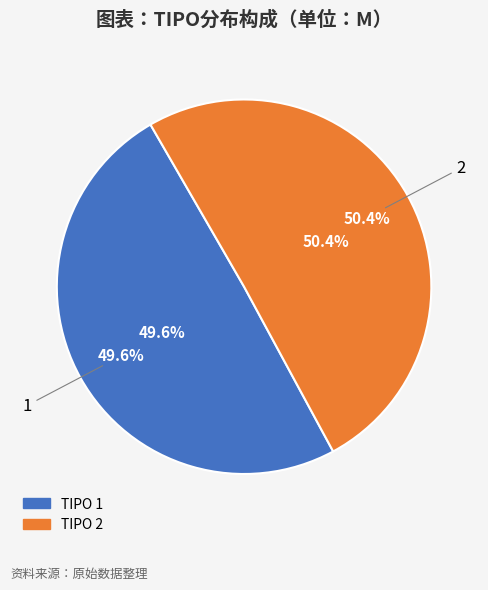

What is the change in value from 1 to 2?

+8254.6